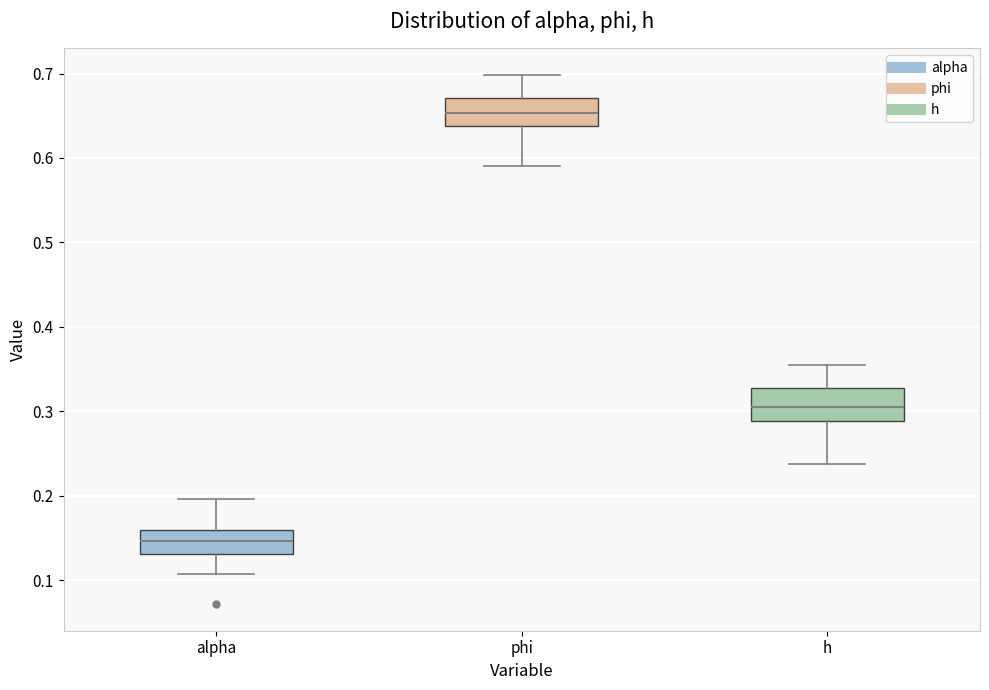

Which box has the lowest median line?

alpha